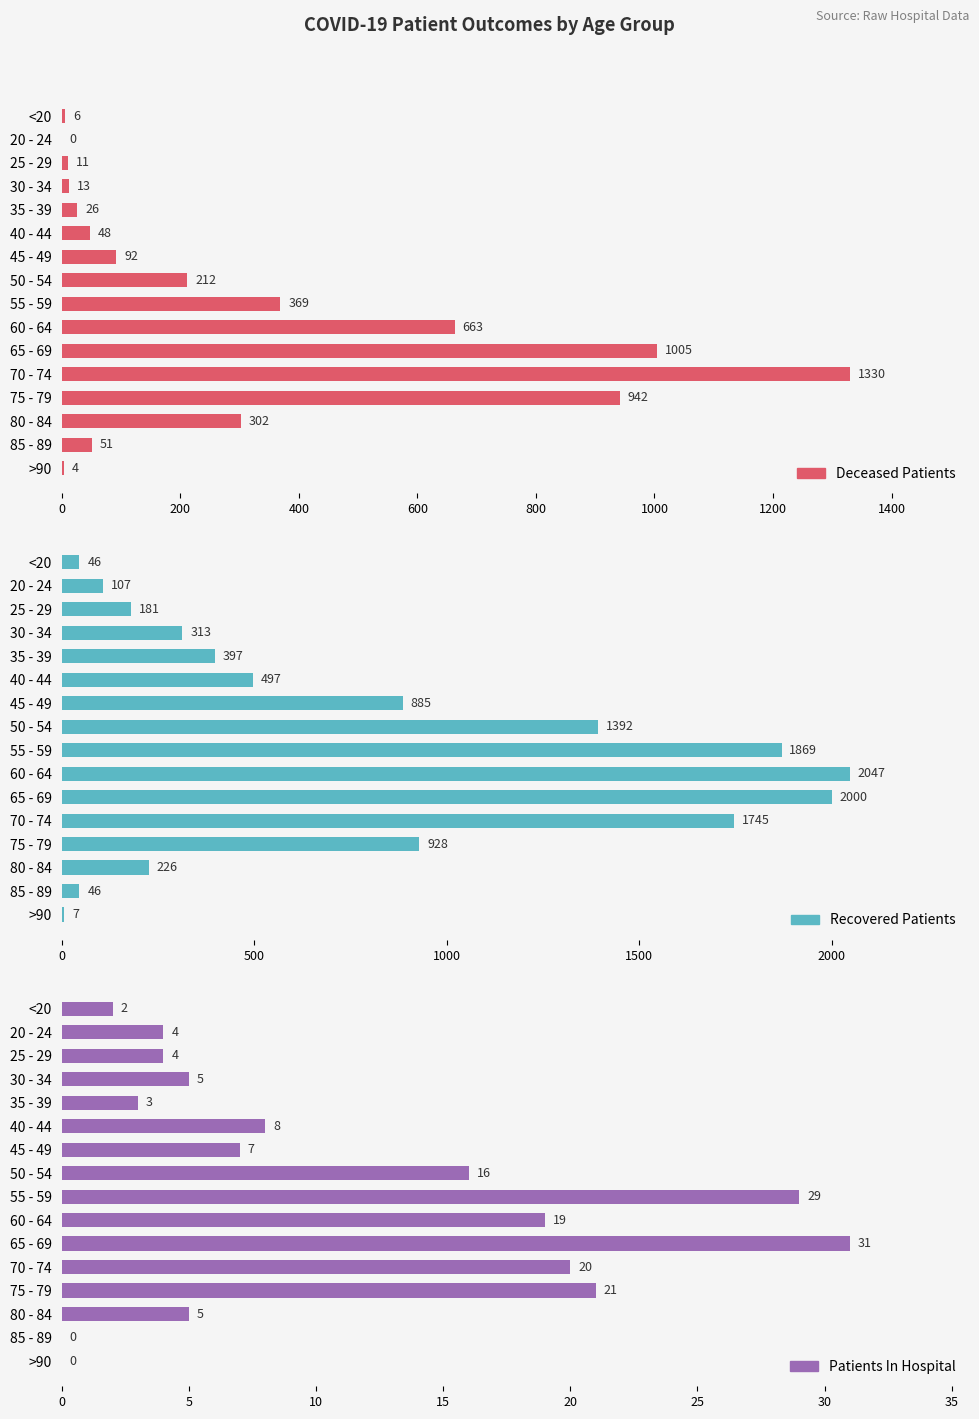

Which series has the largest total across all categories?

recovered_patients